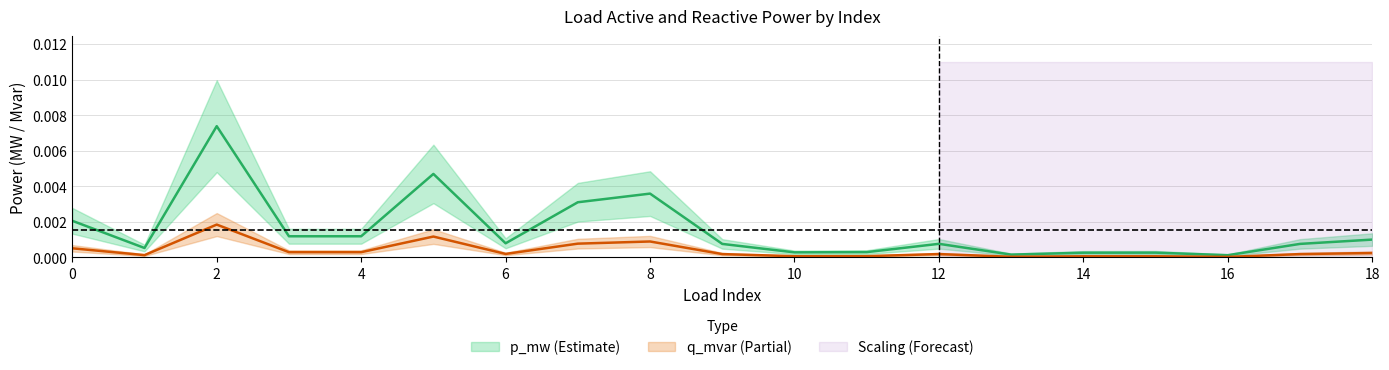

True or false: p_mw has a value of 0.0 at 8.

True